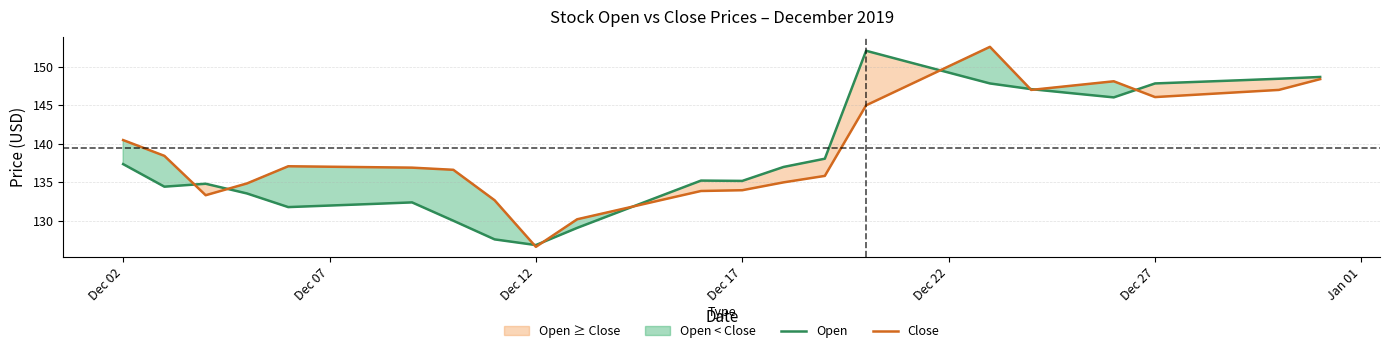

At which label does Close reach its minimum?

Dec 12